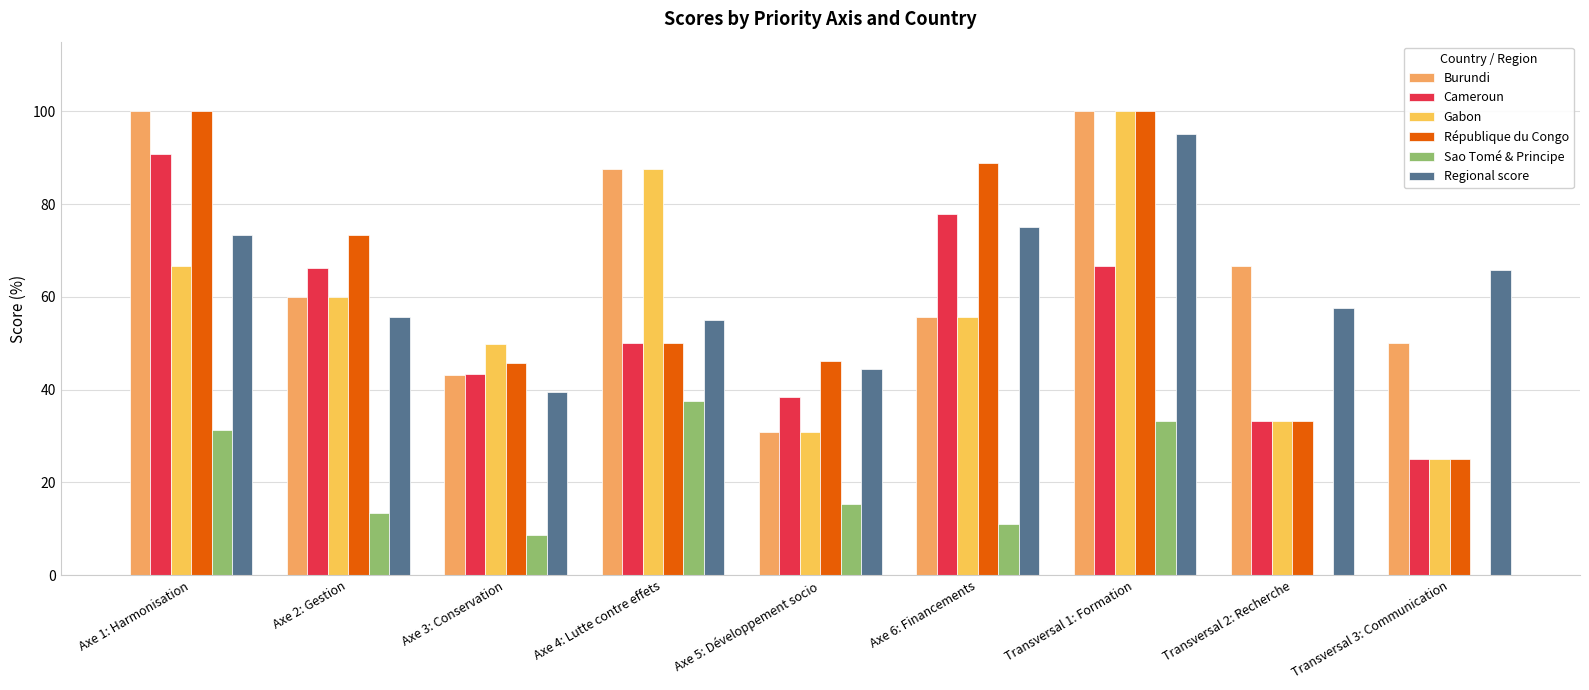

Count the number of categories in the chart.

9